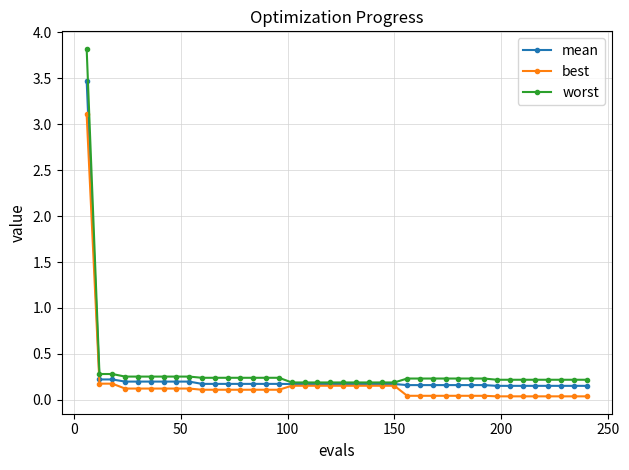

What is the difference between the second highest and second lowest values in the best series?

0.1